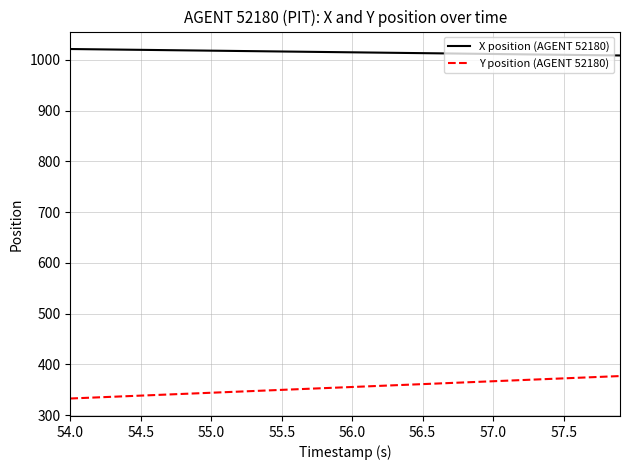

List the series in order of their peak value, lowest first.

Y position (AGENT 52180), X position (AGENT 52180)